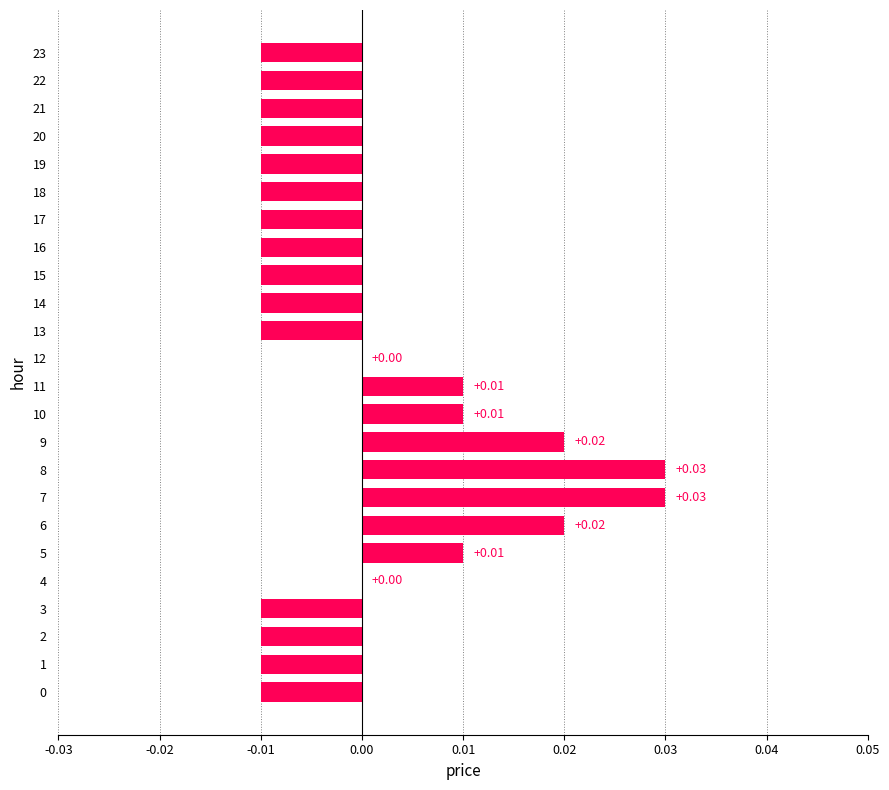

Count the number of data series in this chart.

1